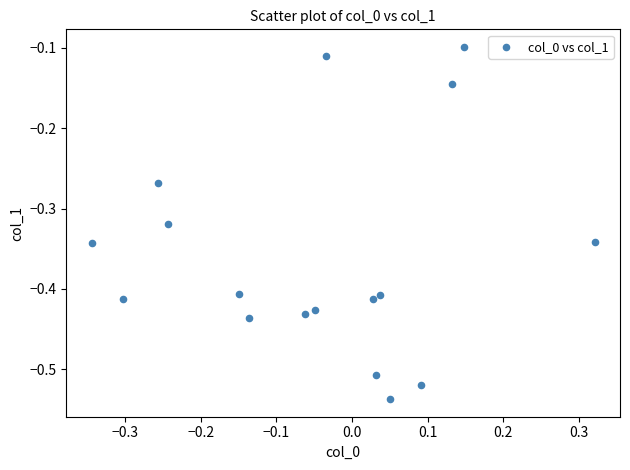

What is the range of X values (max minus min)?

0.7